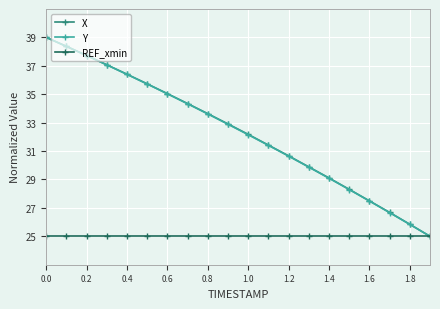

What is the sum of all REF_xmin values?

500.0